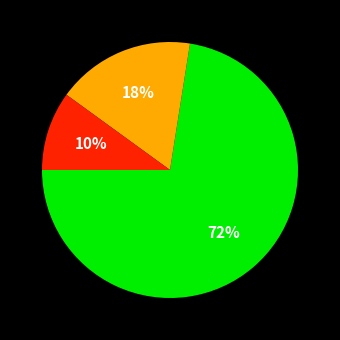

How many slices are in this pie chart?

3